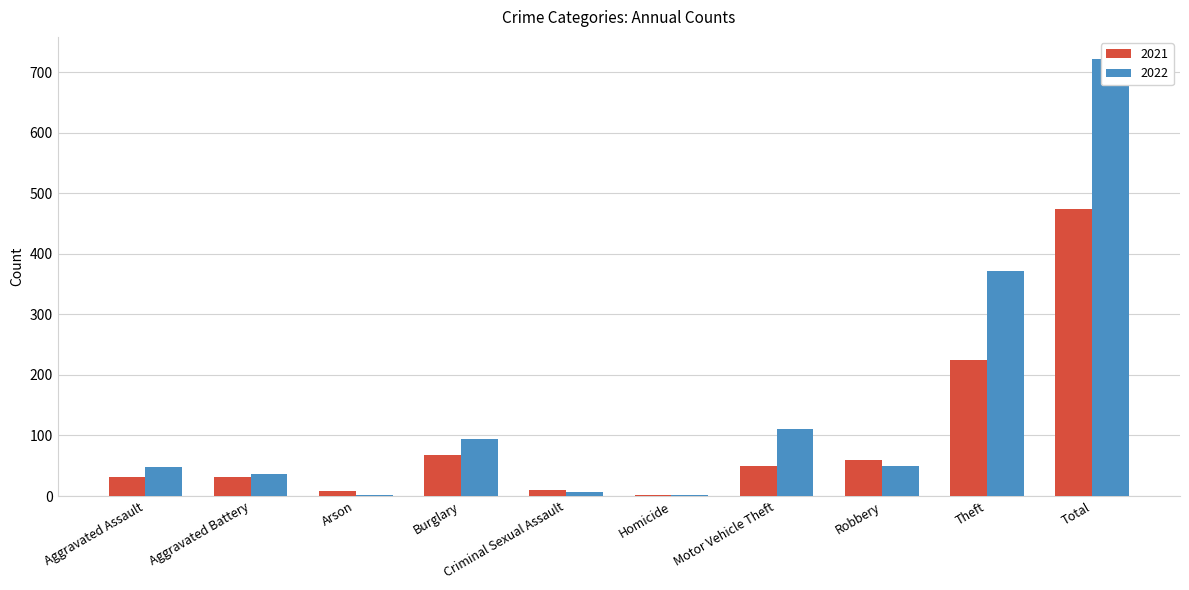

Rank the series at Motor Vehicle Theft from highest to lowest value.

2022, 2021